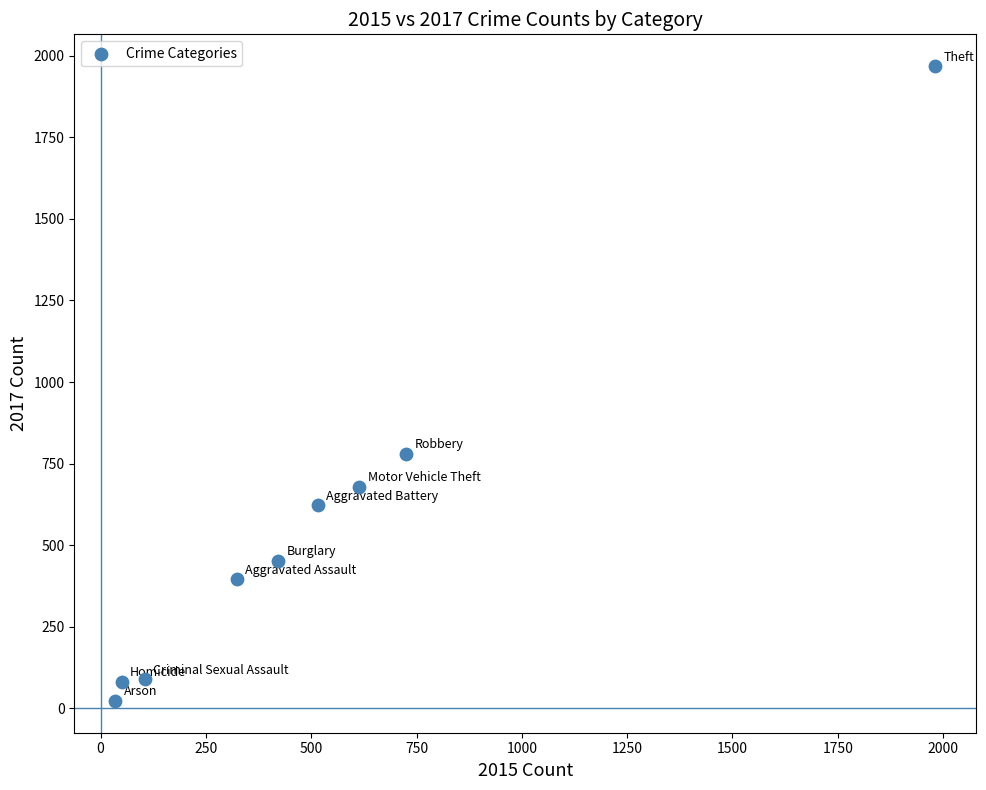

What is the average X value?

530